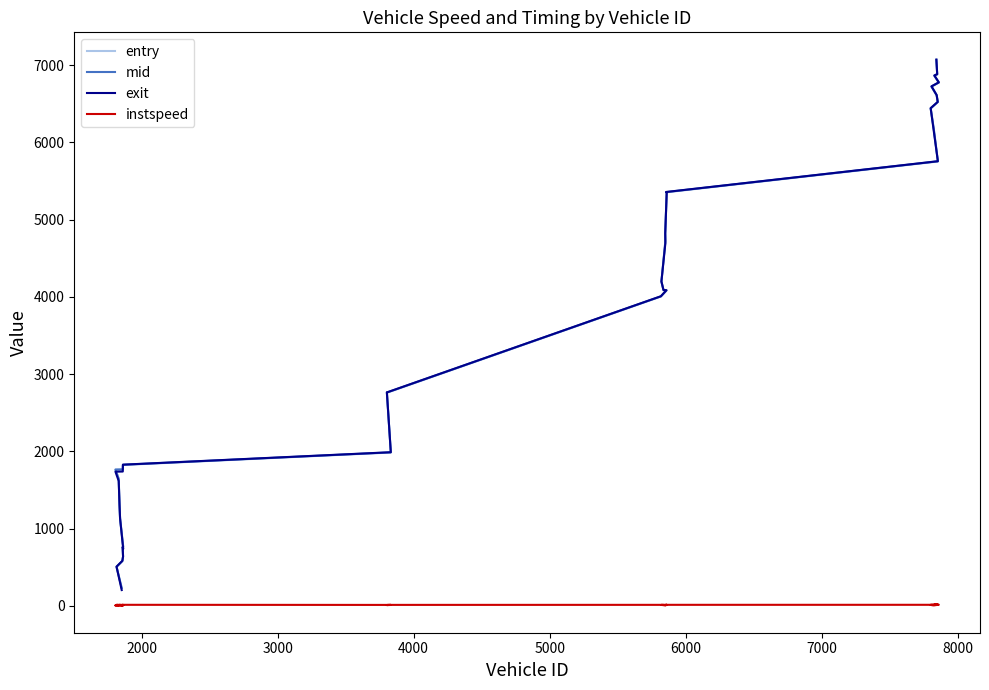

How many interior local valleys does the exit series have?

1